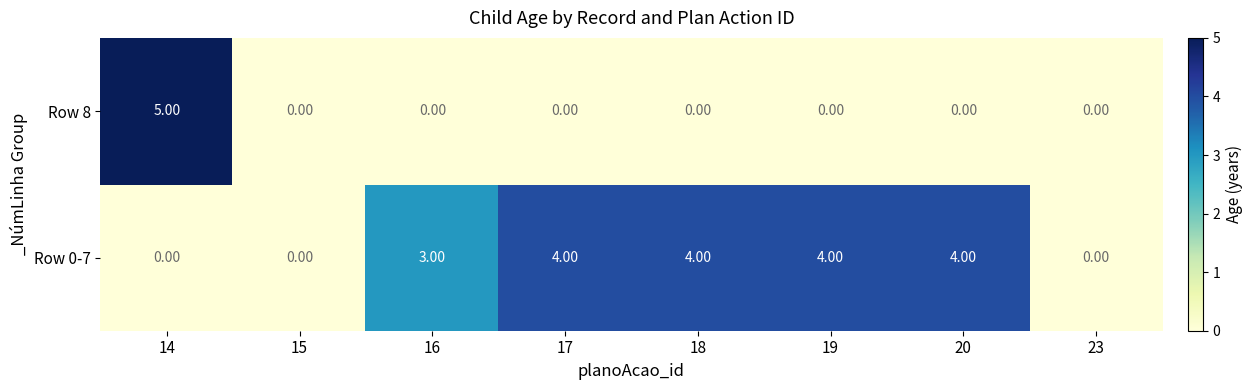

What is the difference between the maximum and minimum values in the Row 8 series?

5